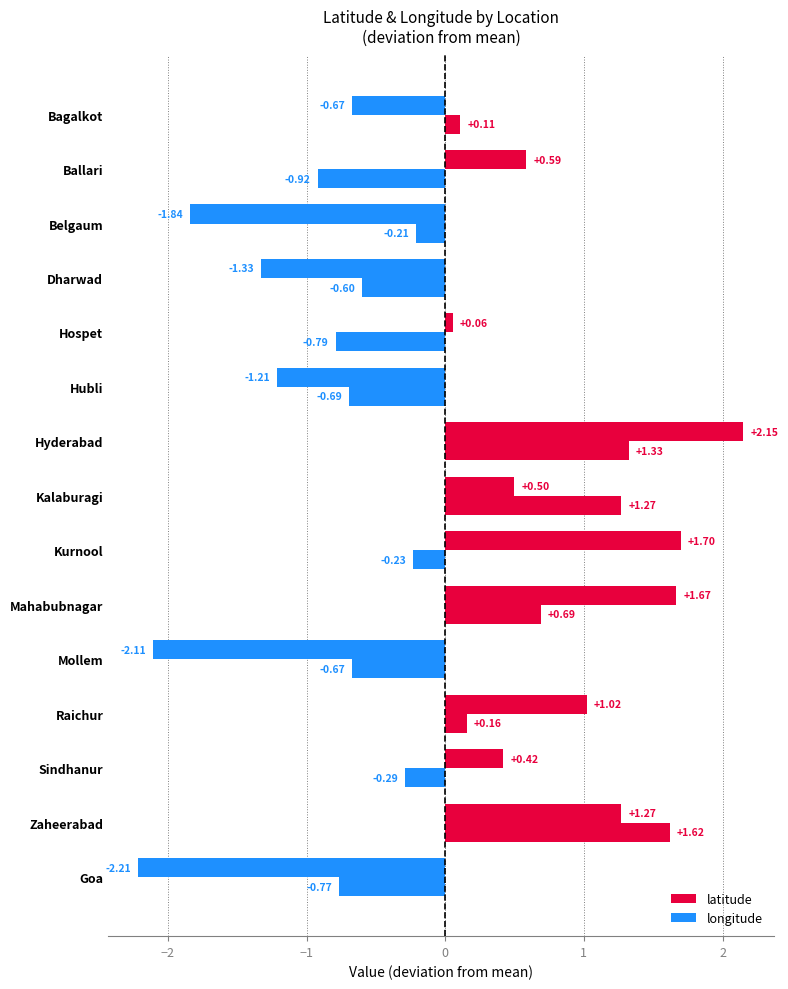

How many distinct data groups are displayed?

2